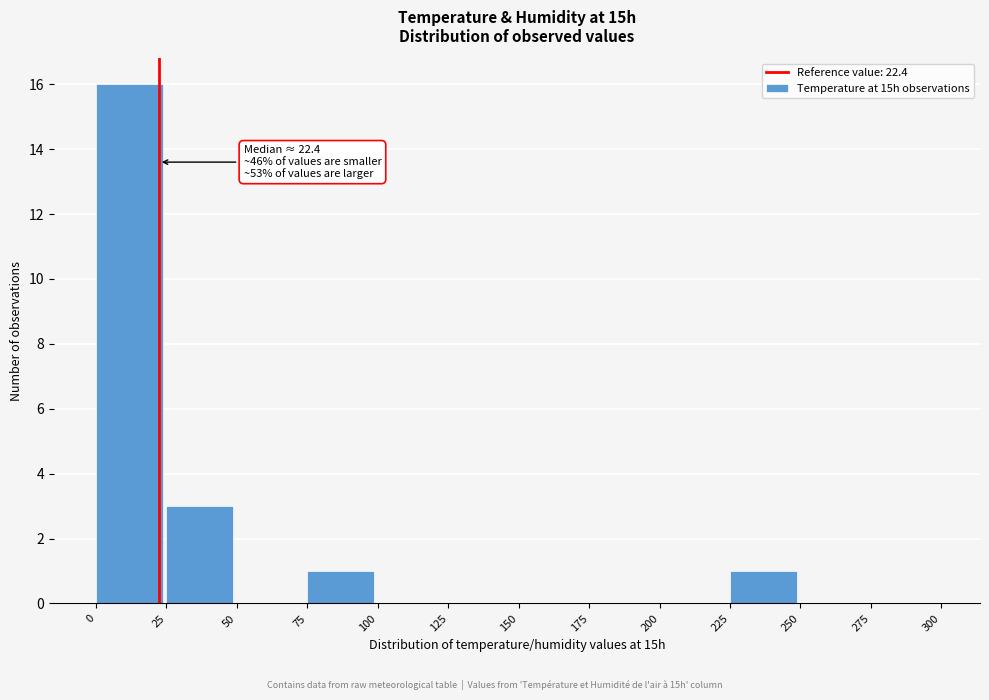

Which range on the x-axis has the tallest bar?

0 to 25